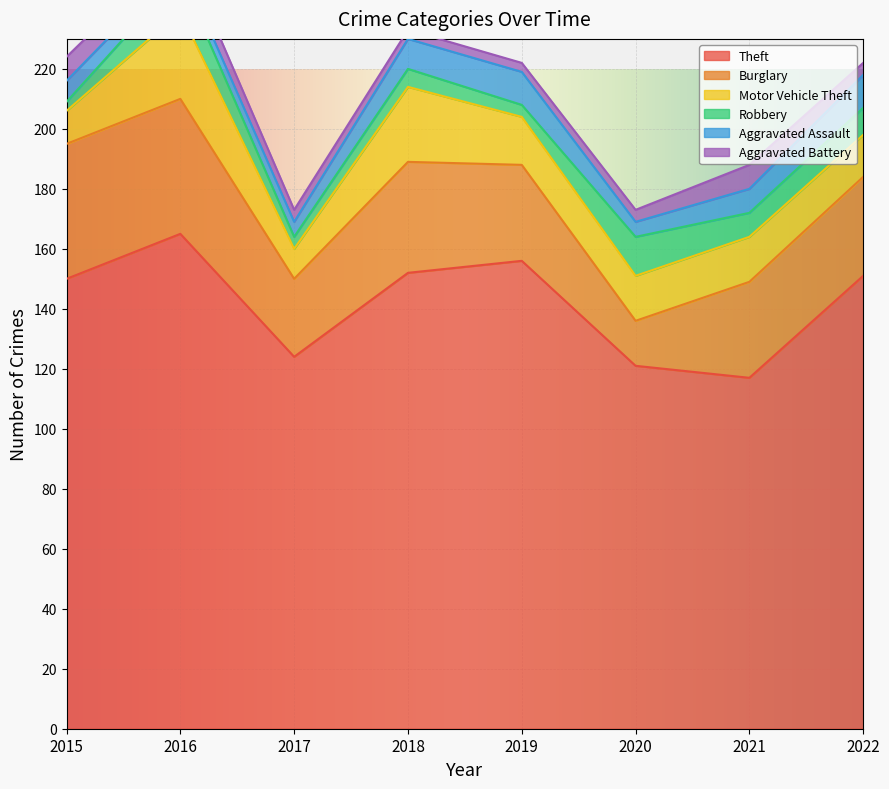

Which series has the largest range (max minus min)?

Theft